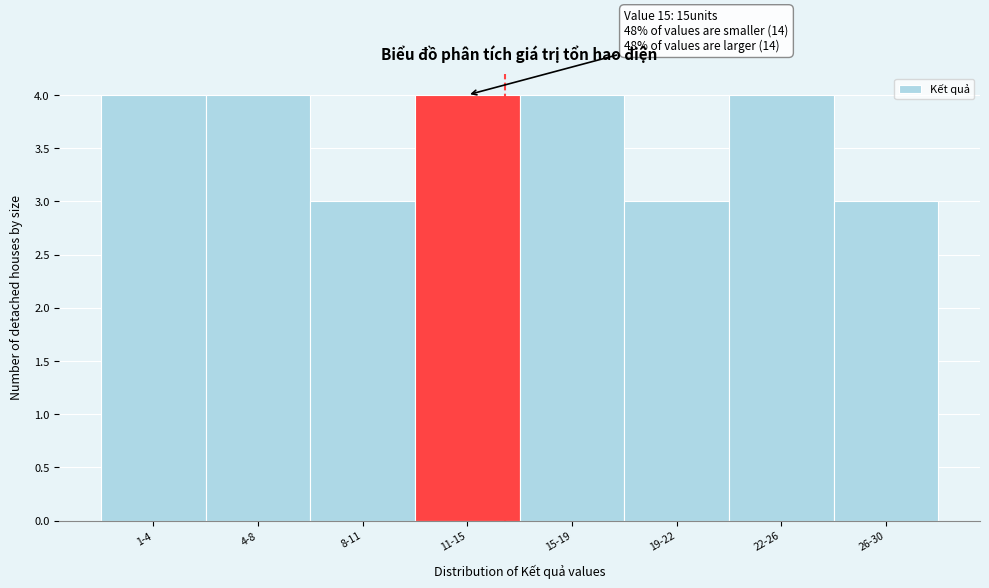

Reading left to right, list all the values displayed in this chart.

1-4=4	4-8=4	8-11=3	11-15=4	15-19=4	19-22=3	22-26=4	26-30=3